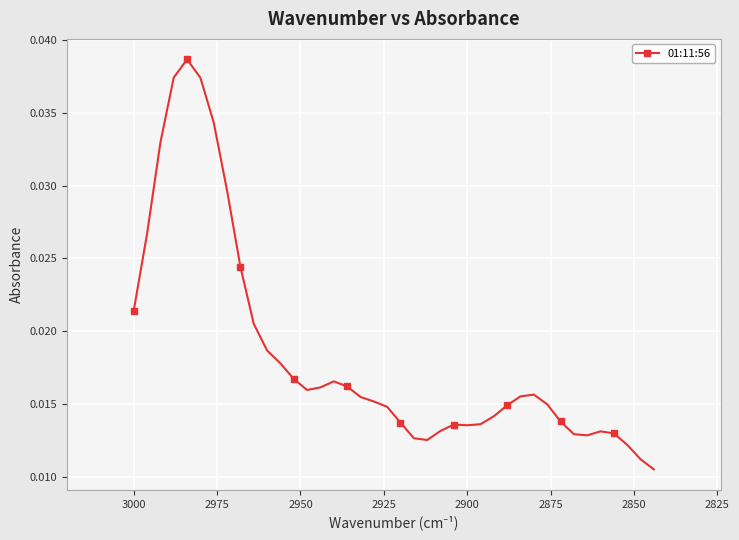

How many points are lower than both their immediate neighbors (excluding endpoints)?

4